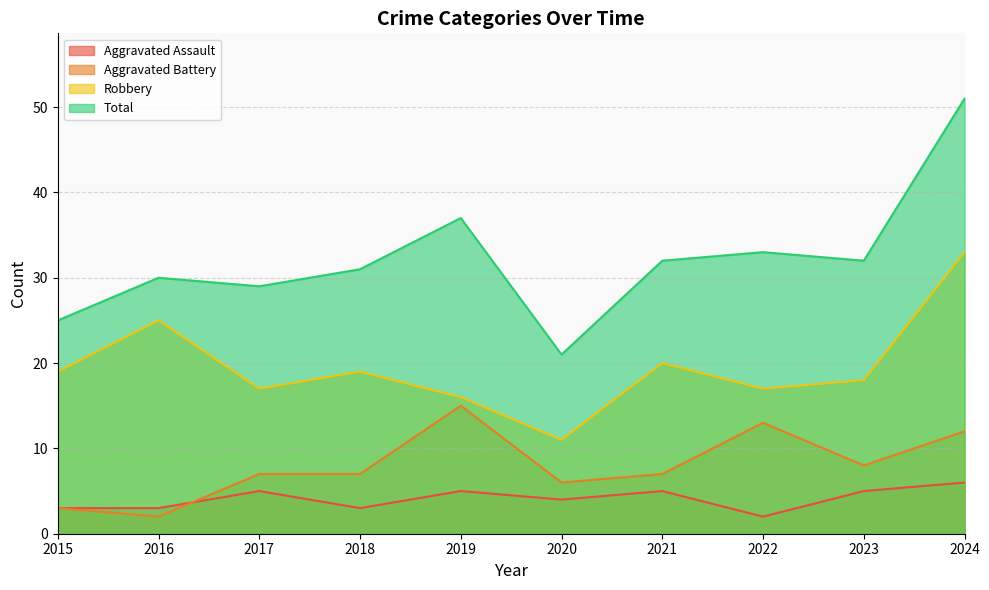

Which series has the largest total across all categories?

Total